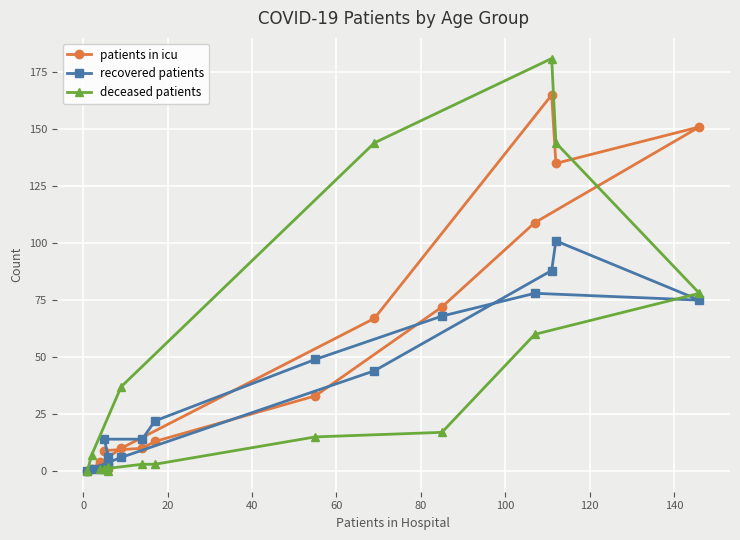

List the series in order of their overall mean, lowest first.

recovered patients, deceased patients, patients in icu